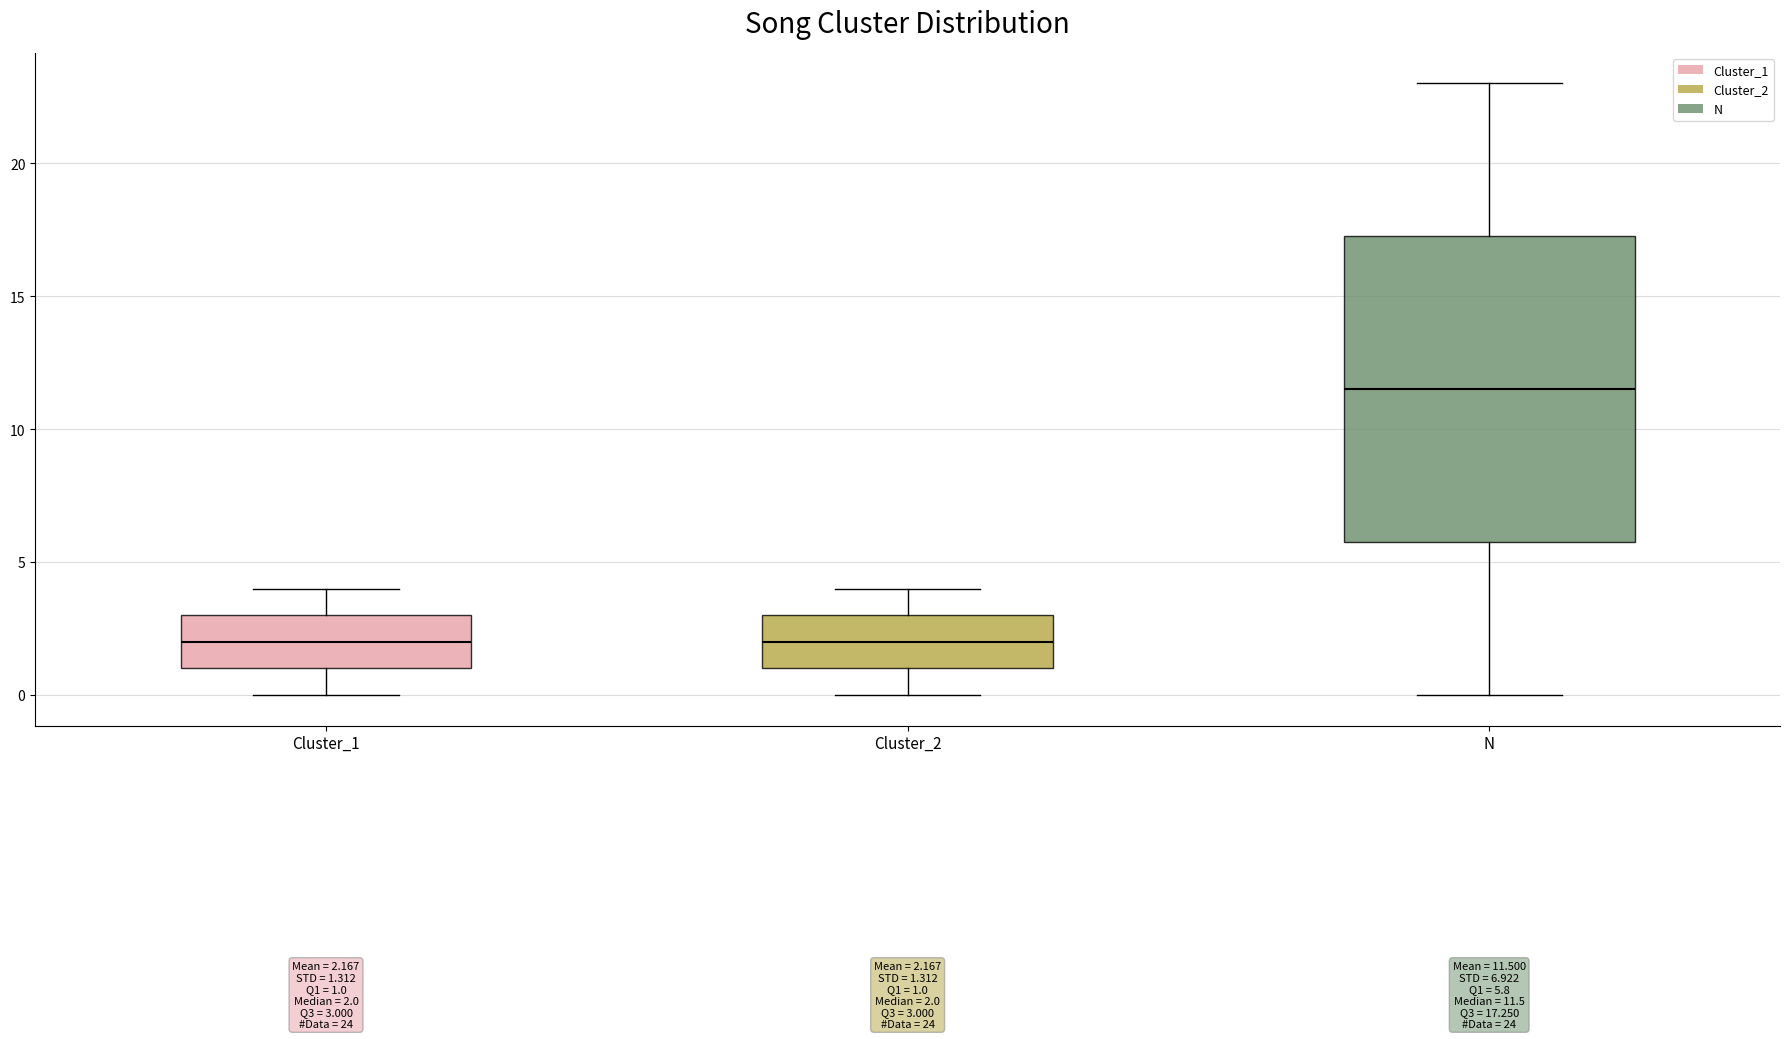

Comparing the boxes themselves (not the whiskers), which one is the tallest?

N